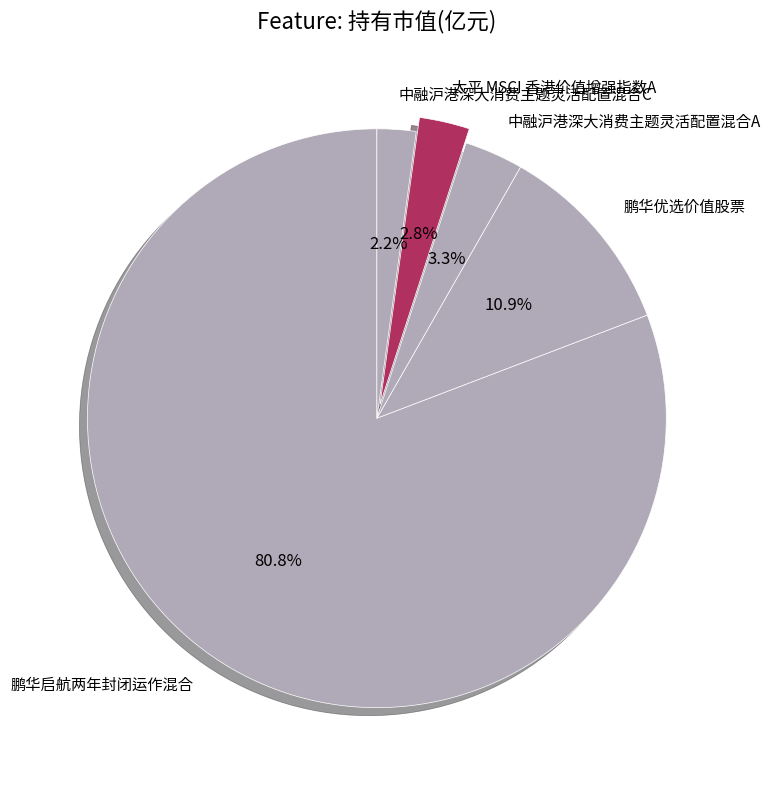

Is it true that 中融沪港深大消费主题灵活配置混合A is 14% of the pie?

False